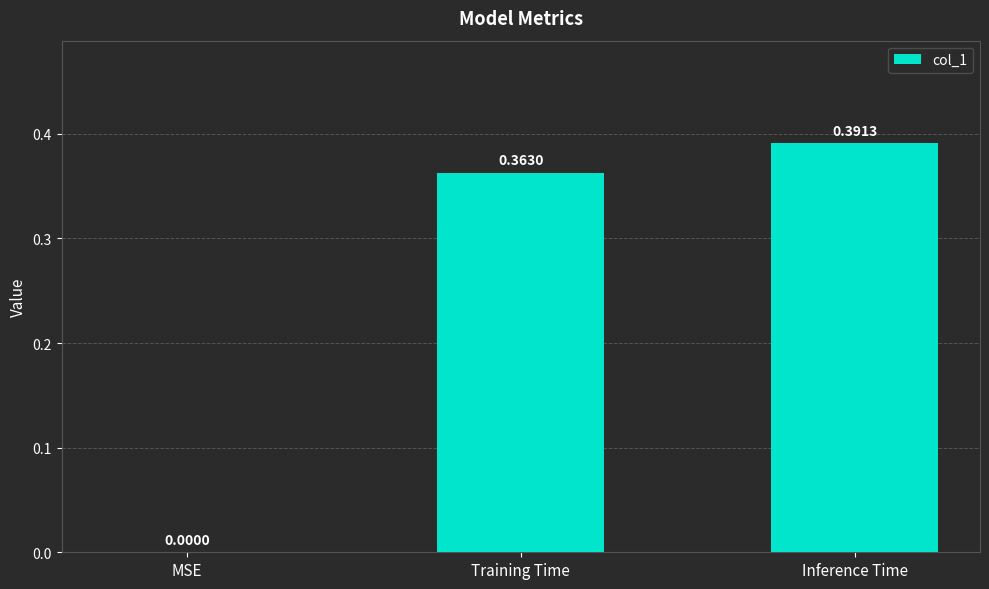

What is the average value?

0.3